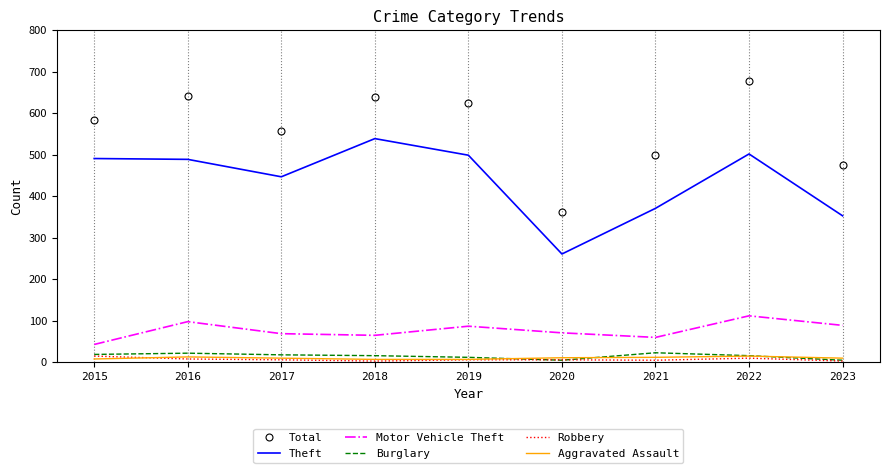

What is the minimum value for Motor Vehicle Theft?

43